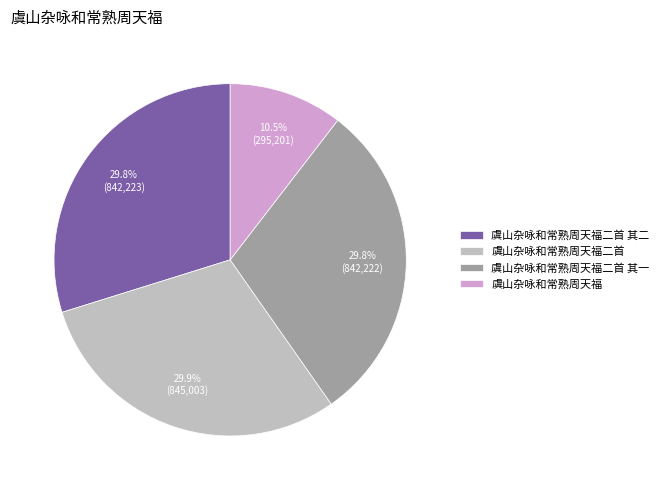

Combined, do 虞山杂咏和常熟周天福 and 虞山杂咏和常熟周天福二首 其一 account for over 50%?

No